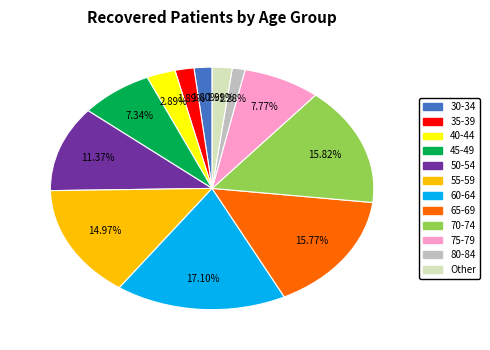

Is 35-39 the majority of the pie?

No